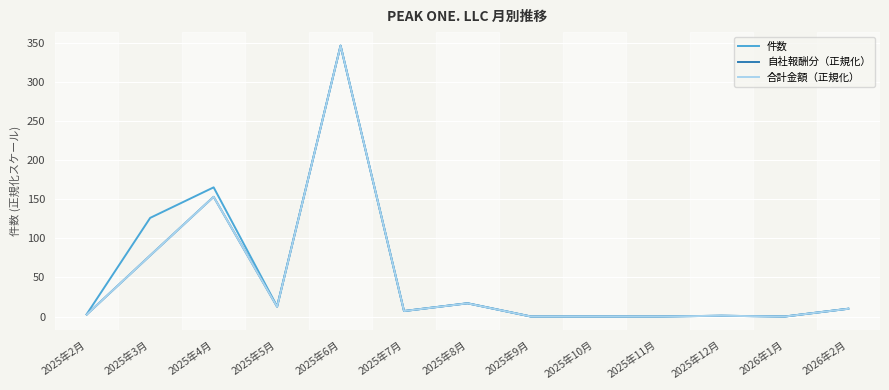

Does the chart have visible grid lines?

Yes